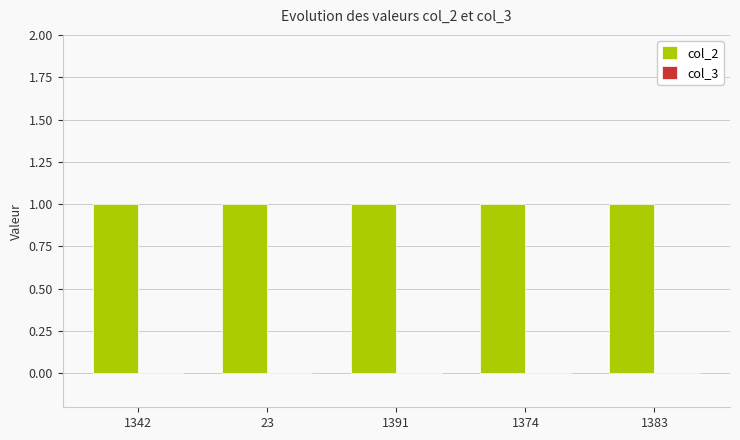

Which category has the highest value in the col_3 series?

1342